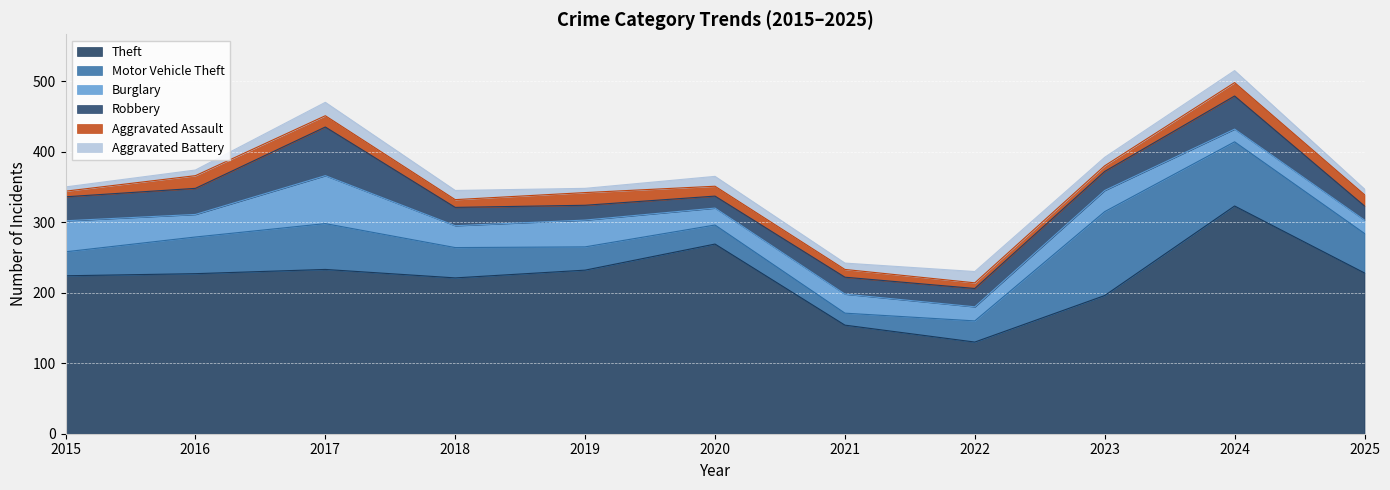

Which series has the largest total across all categories?

Theft